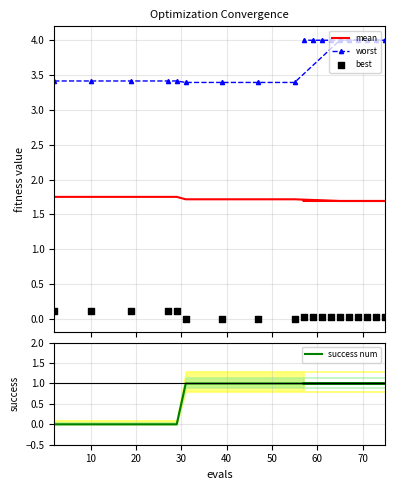

Which series has the widest spread of Y values?

success num